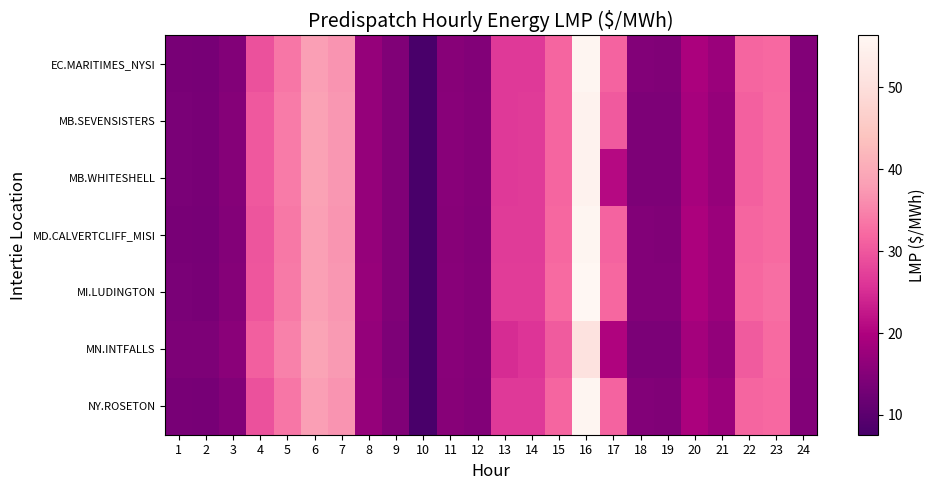

Rank the series by their maximum value, from lowest to highest.

MN.INTFALLS, MB.SEVENSISTERS, MB.WHITESHELL, EC.MARITIMES_NYSI, NY.ROSETON, MD.CALVERTCLIFF_MISI, MI.LUDINGTON